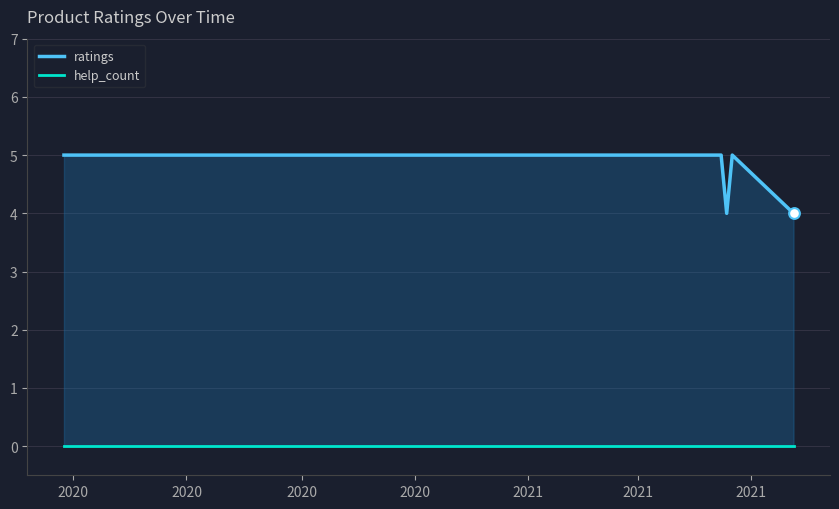

Which series has the largest total across all categories?

ratings